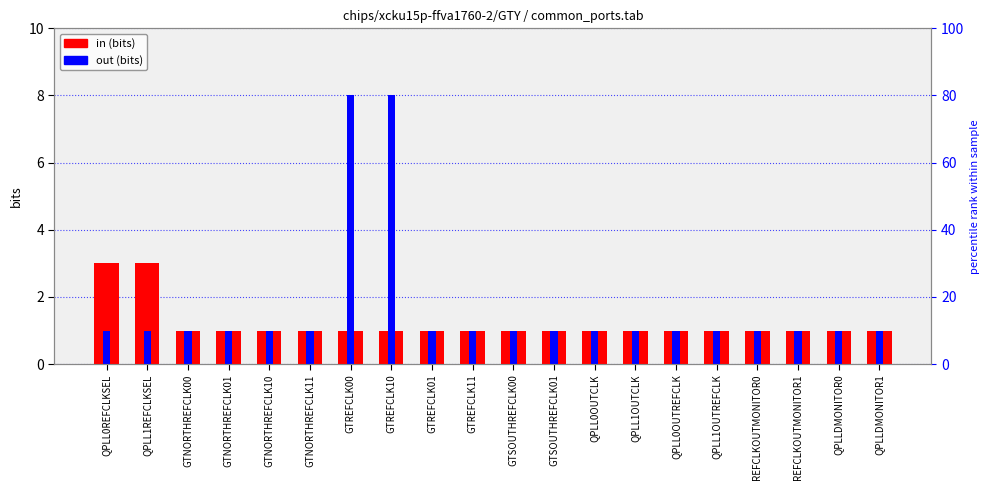

At which category is the sum across all series the highest?

GTREFCLK00